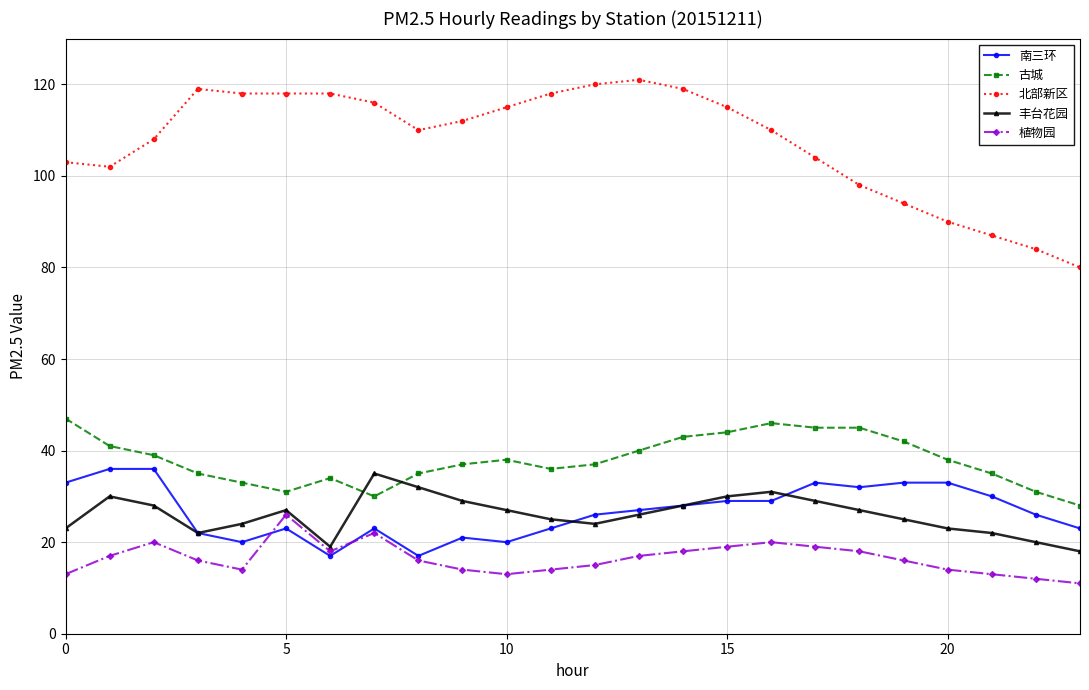

What is the greatest value displayed?

121